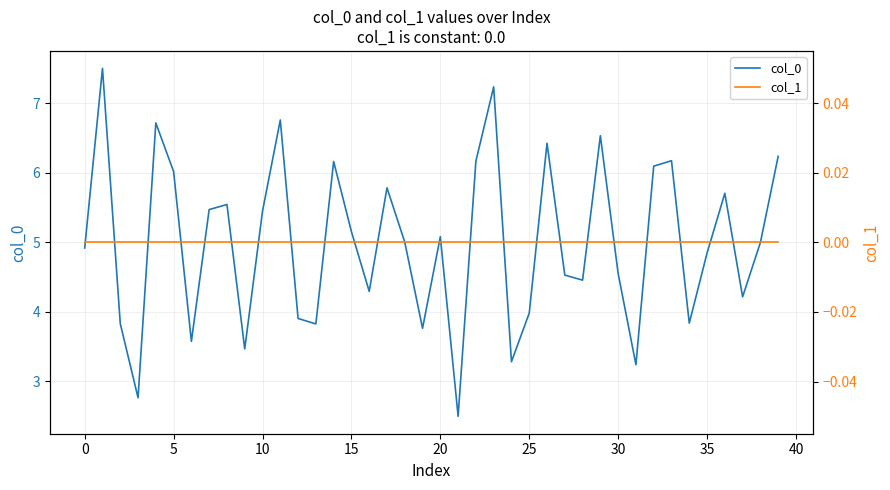

What is the lowest value of the col_0 series?

2.5